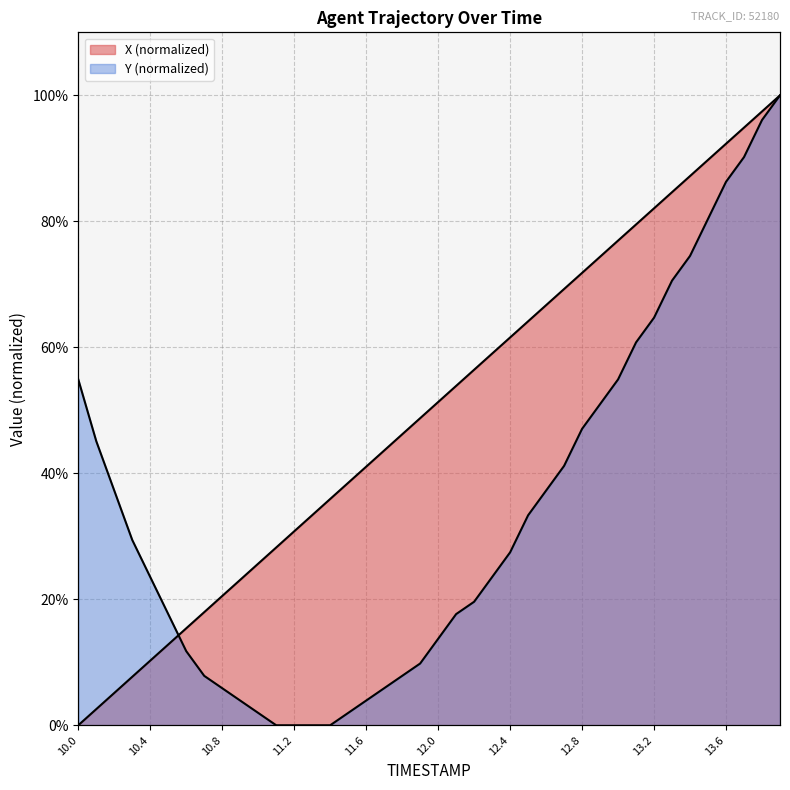

At which category is the sum across all series the highest?

13.9